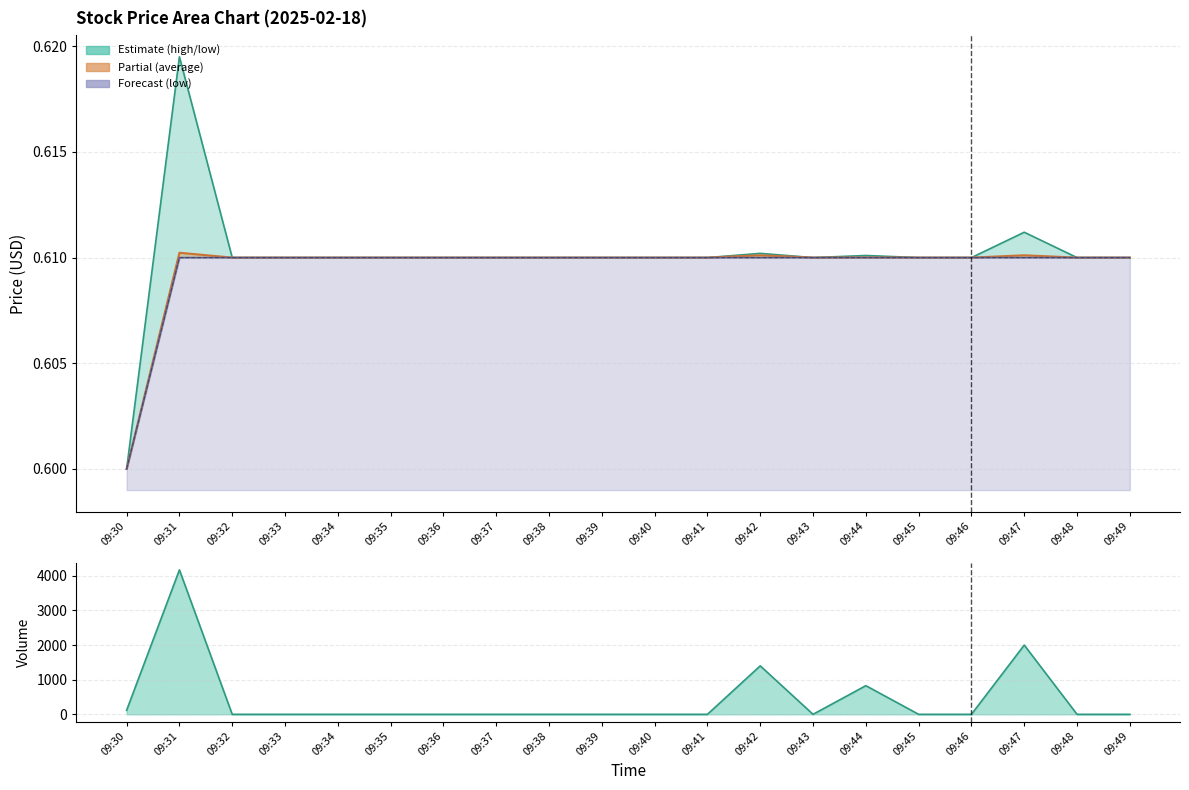

Does the chart have visible grid lines?

Yes